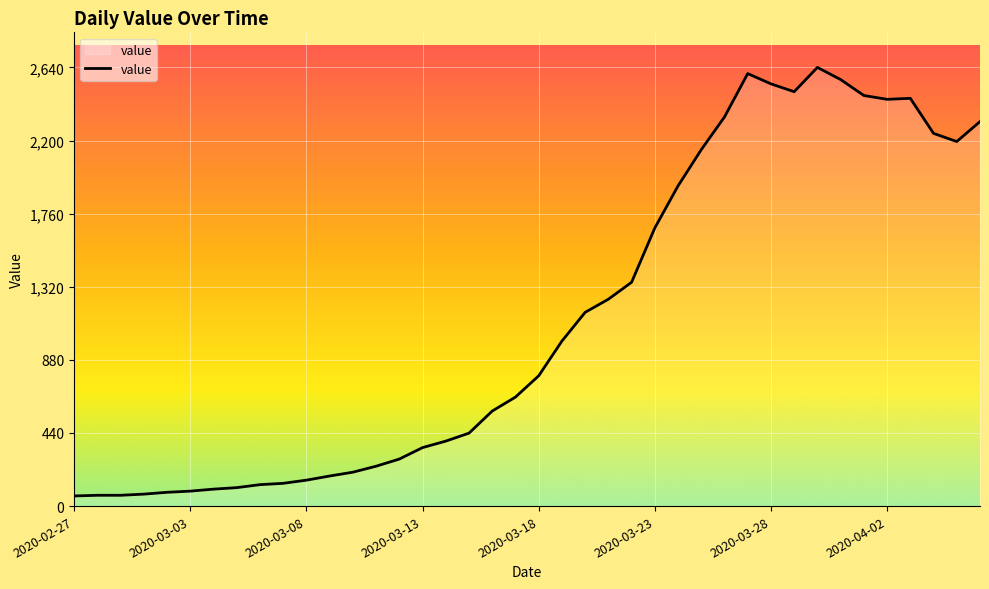

What is the difference between the maximum and minimum values?

2579